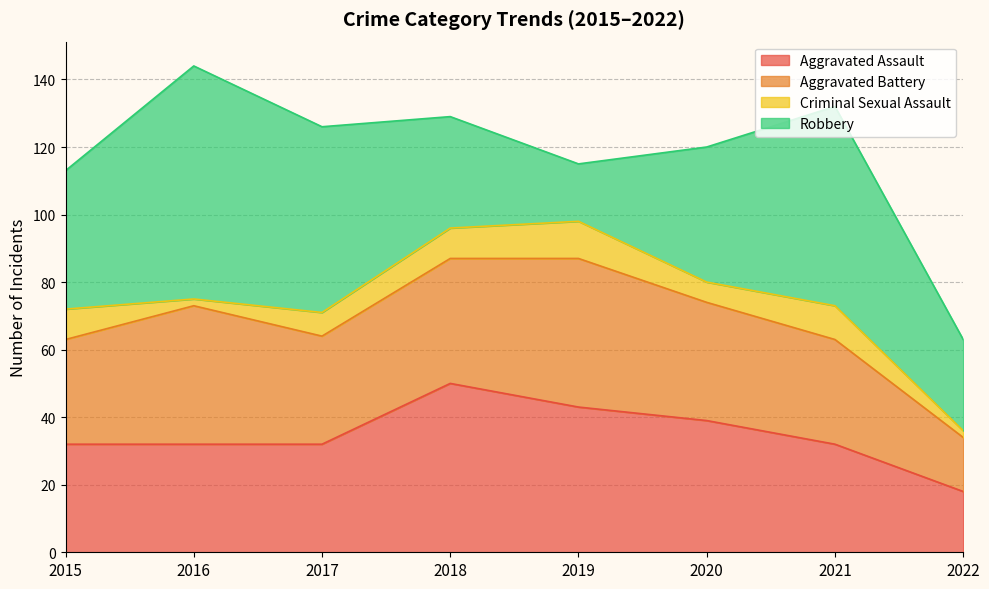

True or false: Robbery and Aggravated Battery intersect in this chart.

True